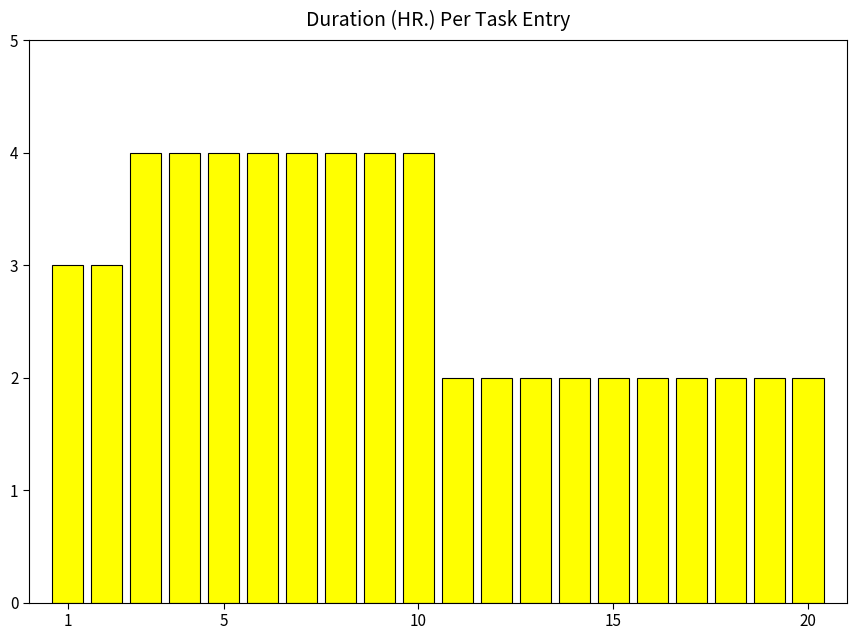

How many data points are less than 3?

10